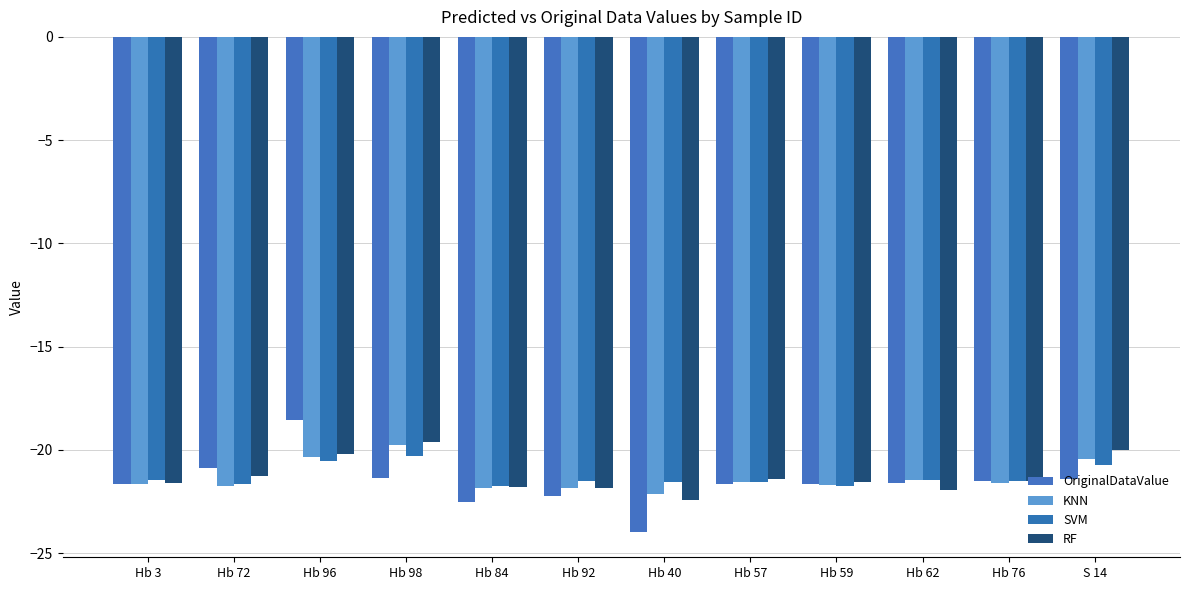

Which series has the largest total across all categories?

RF